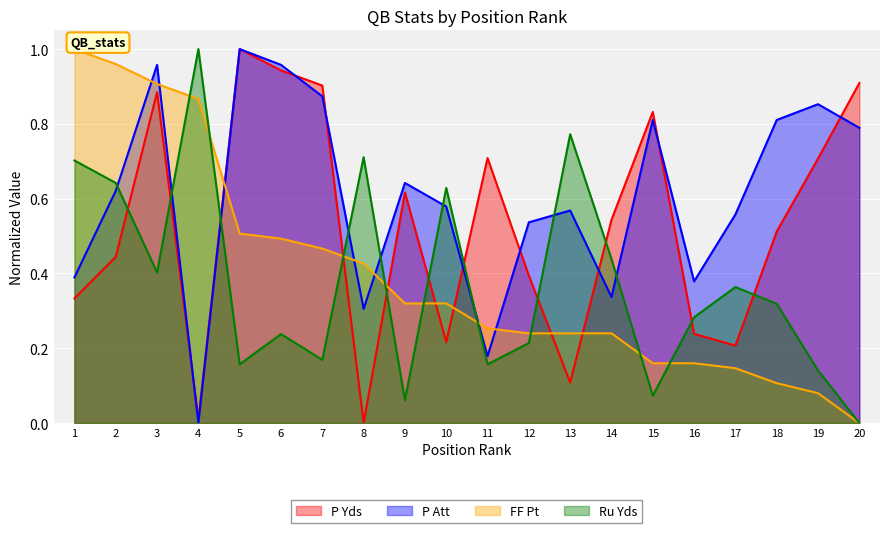

What is the spread (max minus min) of values at 6?

0.7